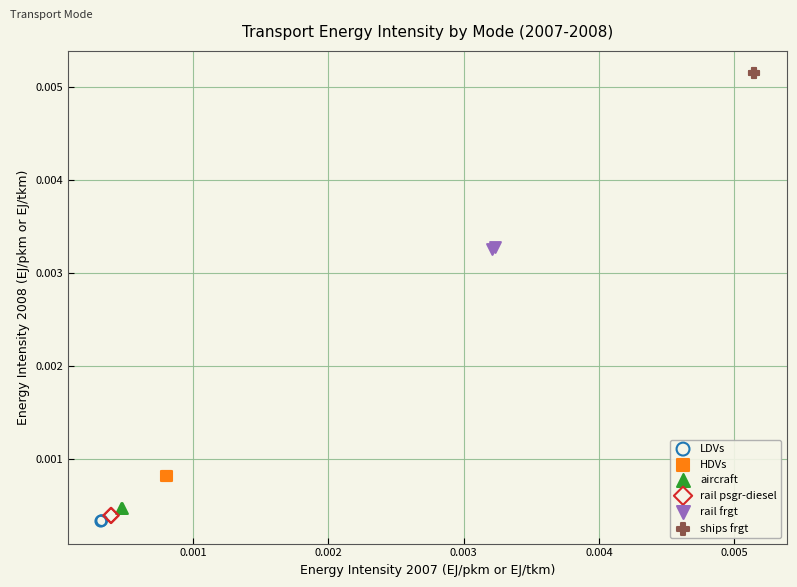

Which series contains the lowest Y value?

LDVs